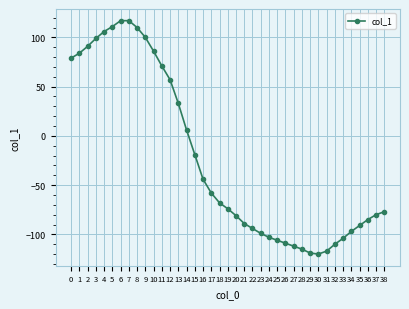

What is the value of the 8th point from the left?

117